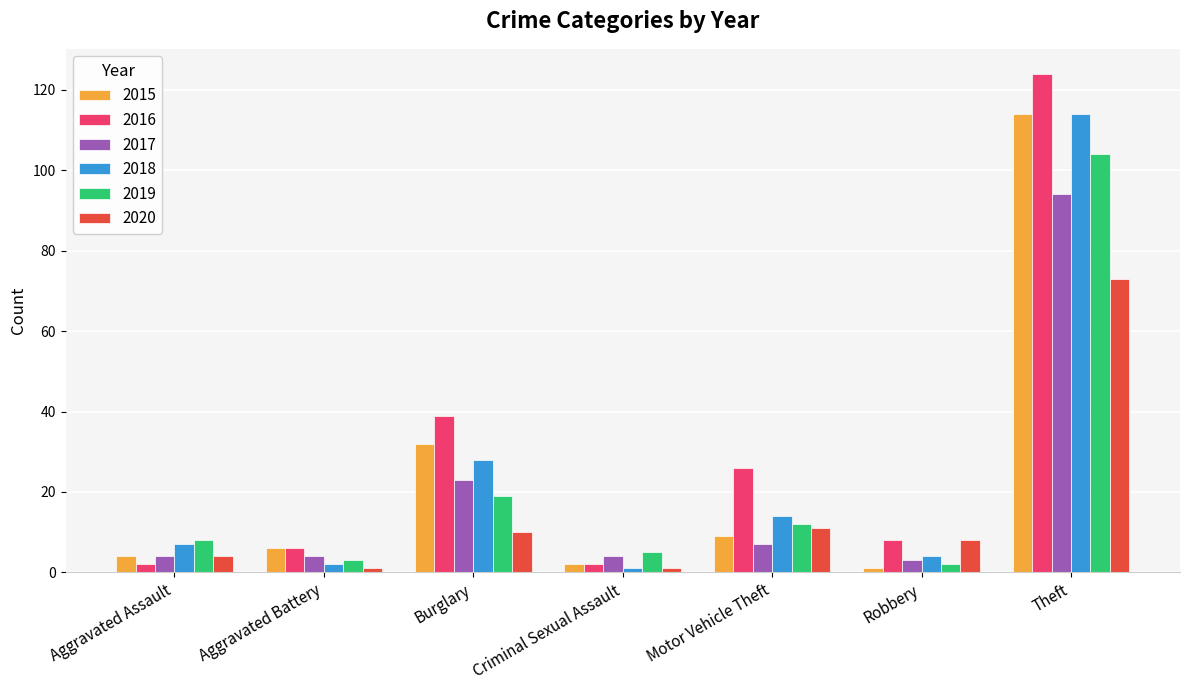

What is the difference between the 2016 values at Theft and Motor Vehicle Theft?

98